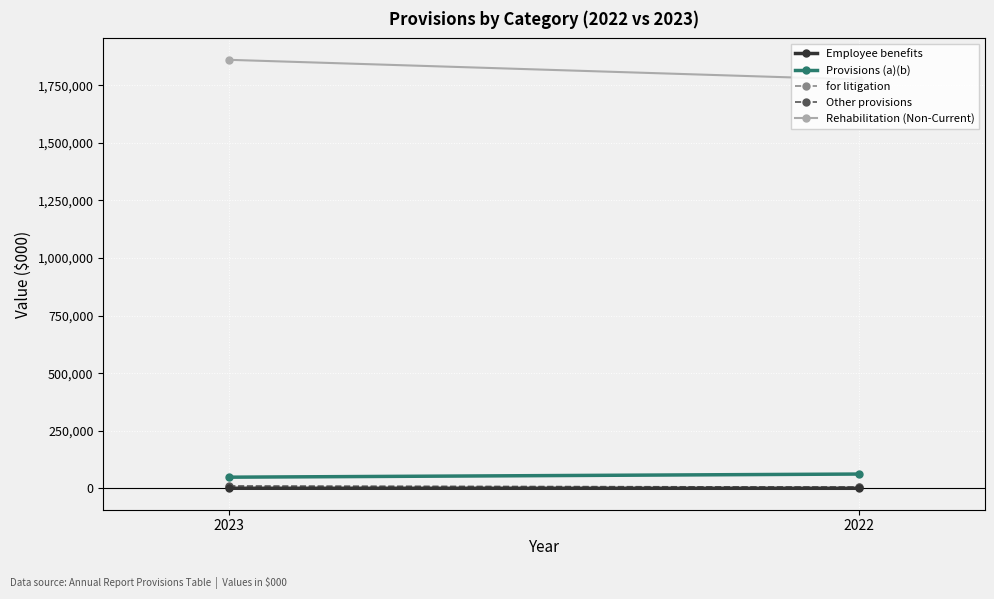

Is this an area chart (filled region under the line)?

No